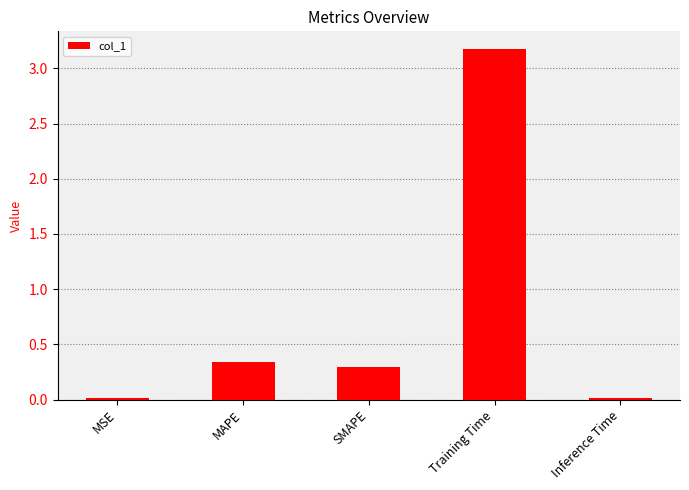

What is the change in value from MAPE to Training Time?

+2.8